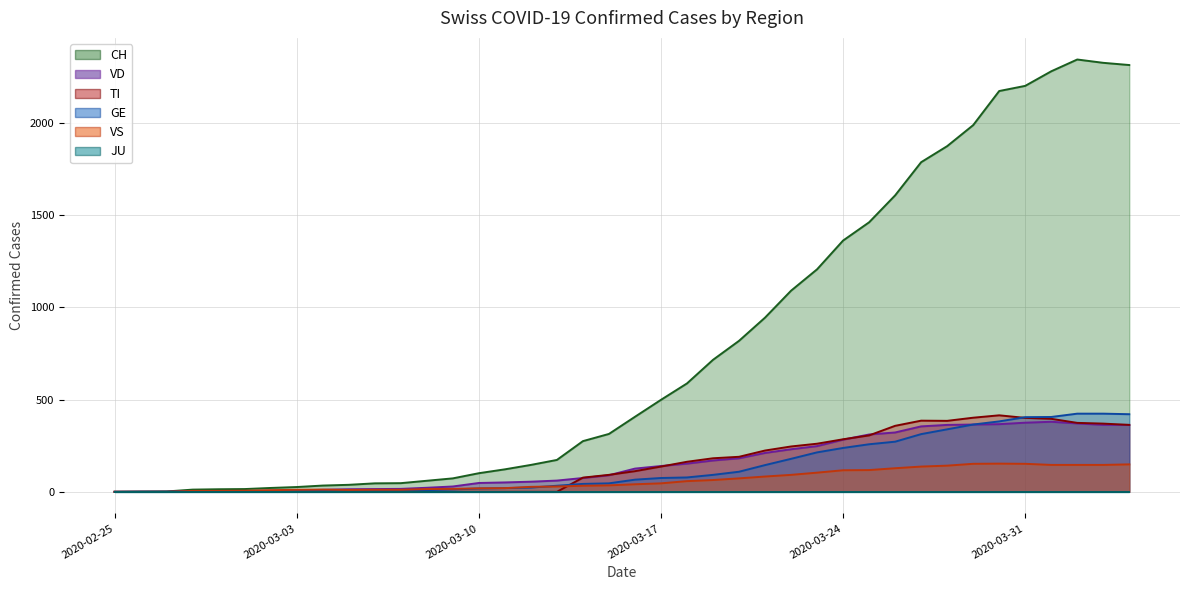

Which series has the widest spread of values?

CH